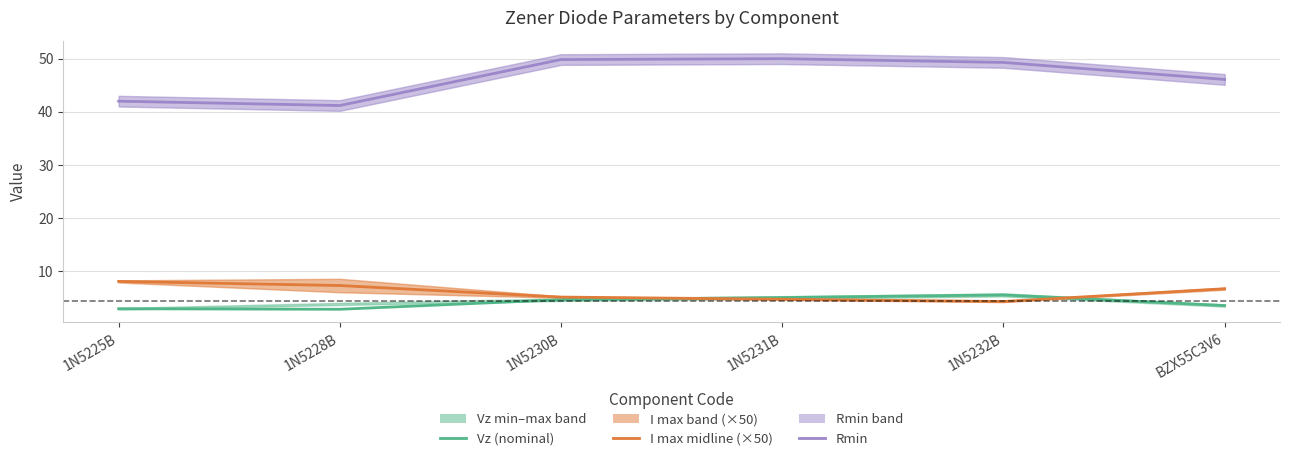

What is the label of the 6th point from the left?

BZX55C3V6